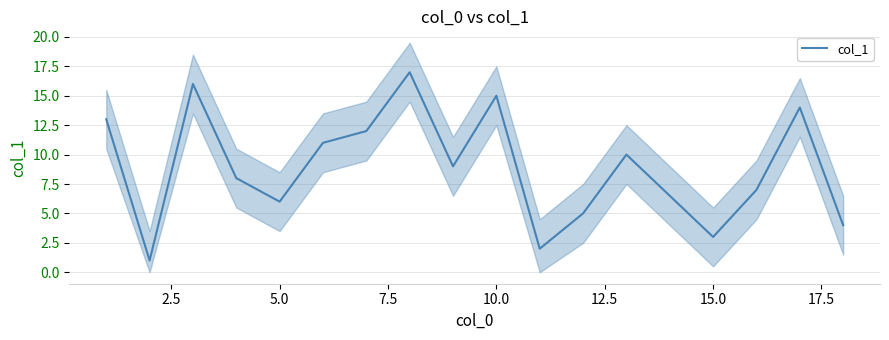

What is the smallest value displayed?

1